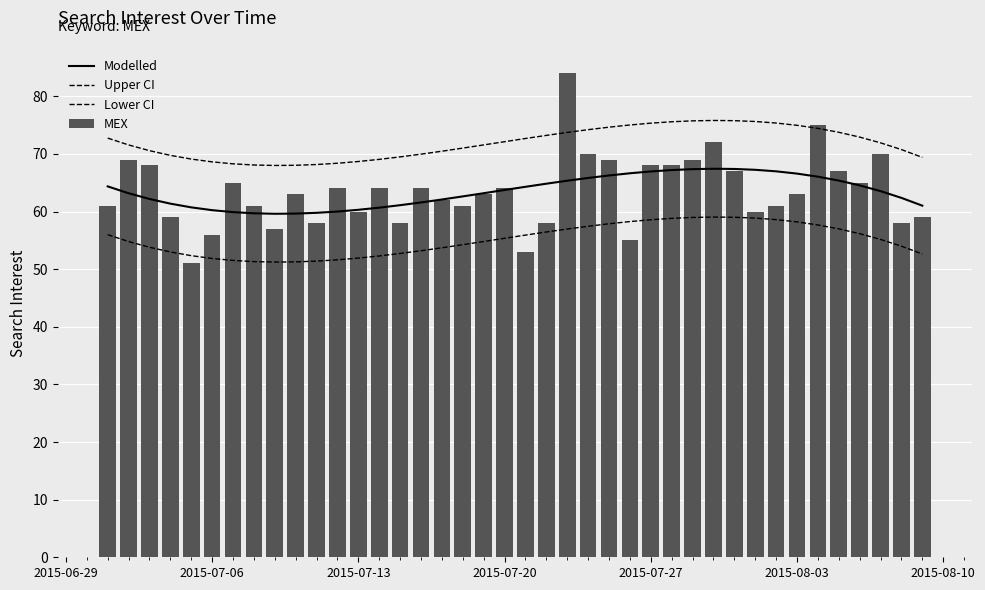

The value of MEX at 2015-08-03 is 112. True or false?

False